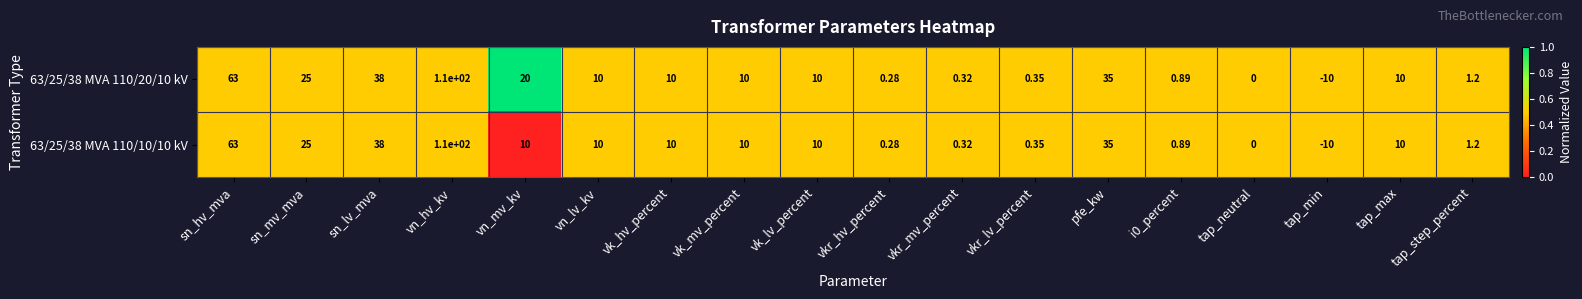

Where does the 63/25/38 MVA 110/10/10 kV series first go above 10?

sn_hv_mva